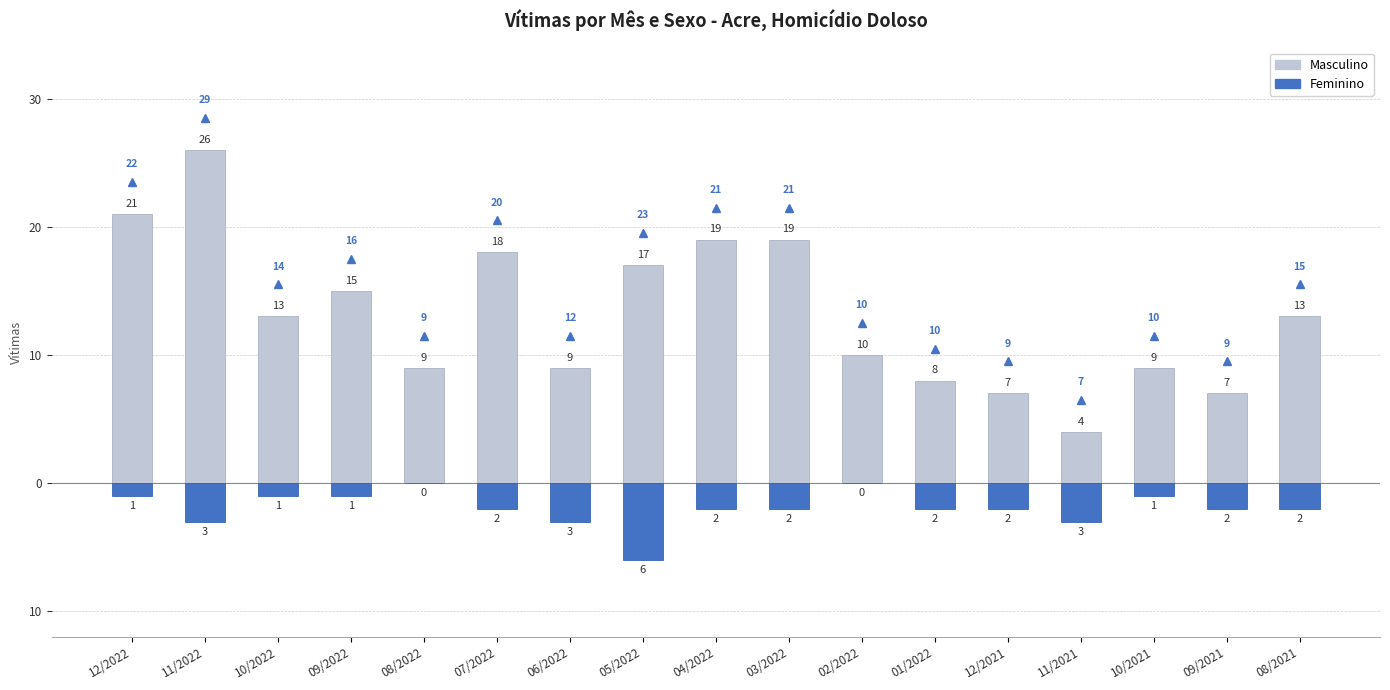

Is it true that Masculino equals 7 at 12/2021?

True